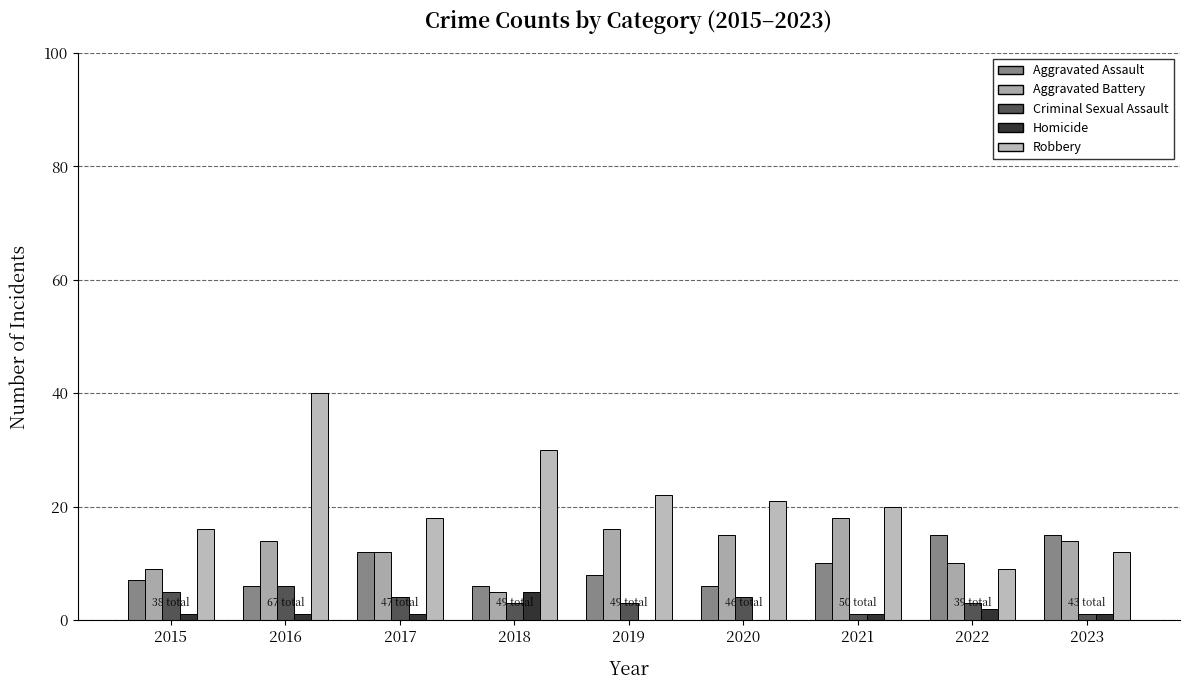

Which series changed the most between 2015 and 2016?

Robbery